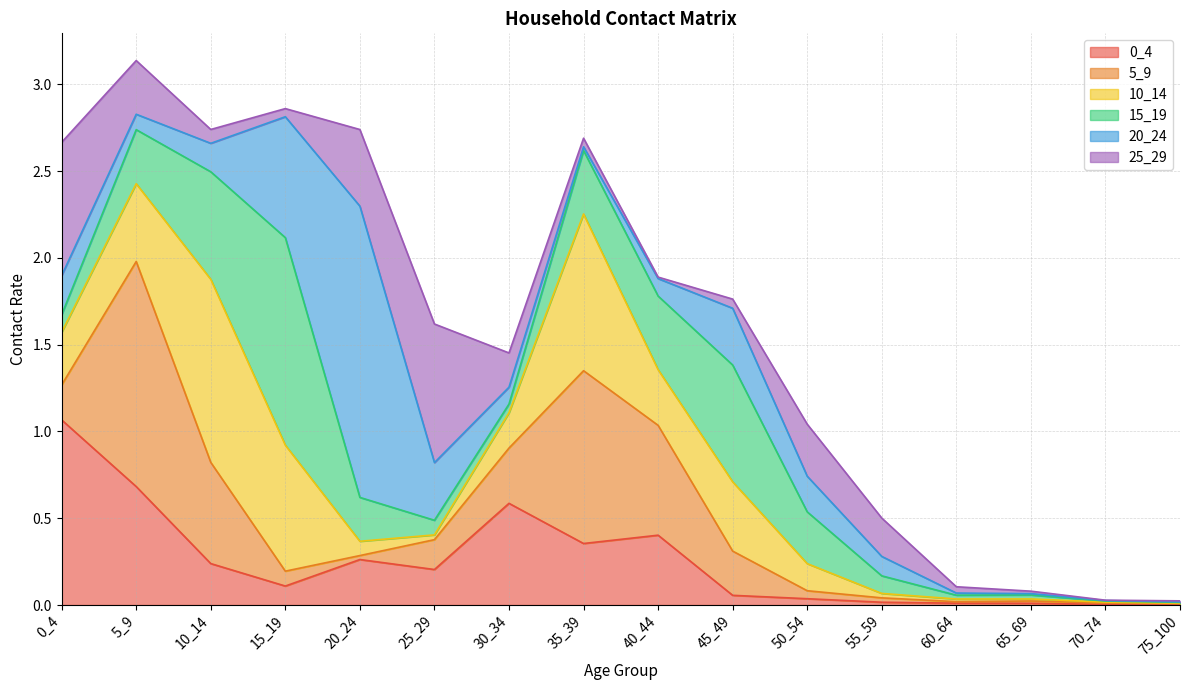

What is the difference between the second highest and minimum values in the 0_4 series?

0.7